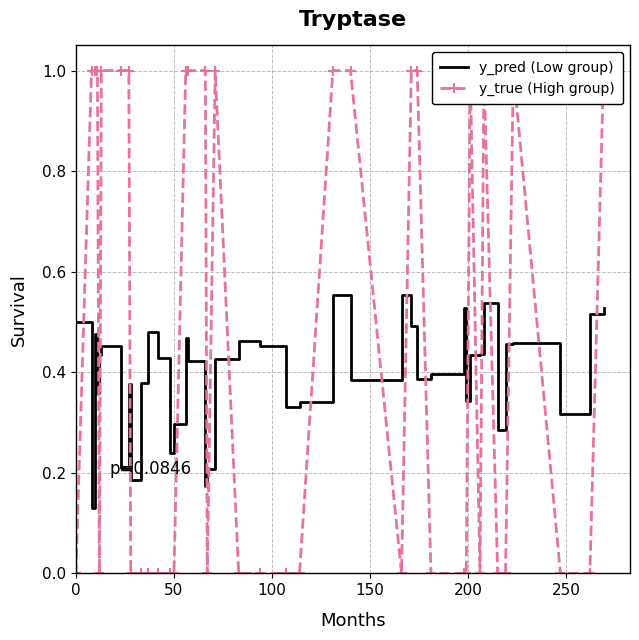

Which series ends up on top after the final intersection of y_true (High group) and y_pred (Low group)?

y_true (High group)